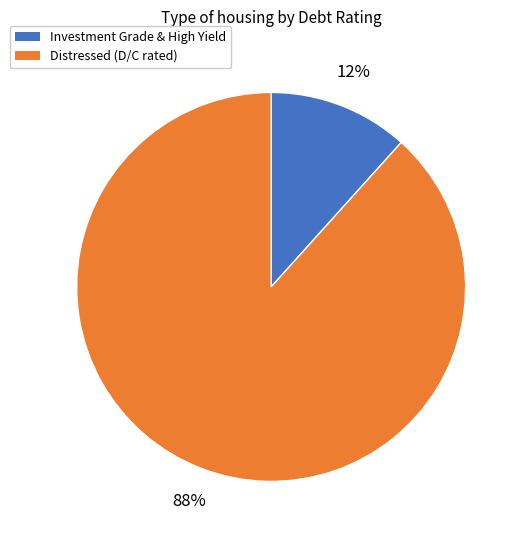

Does any single category account for the majority?

Yes